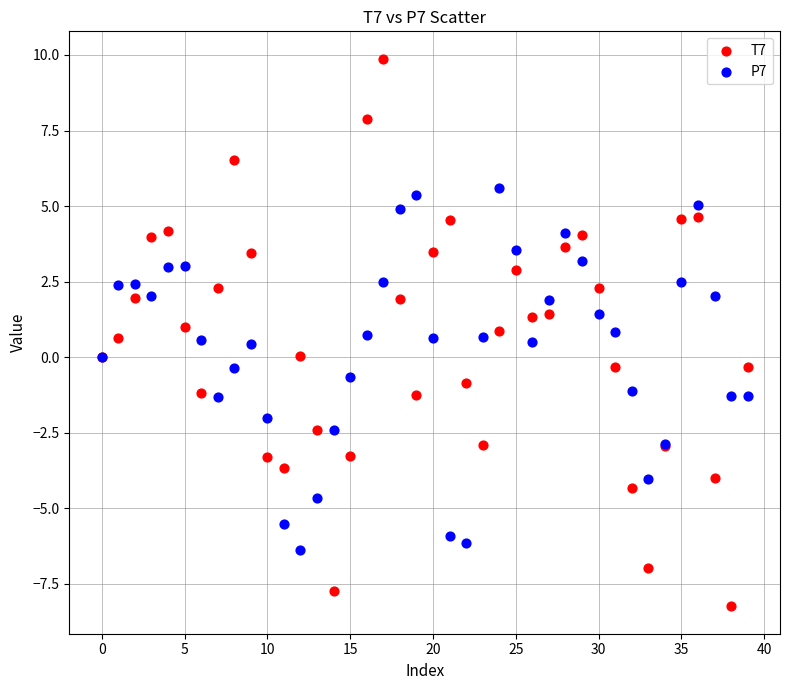

Which series has the widest spread of Y values?

T7